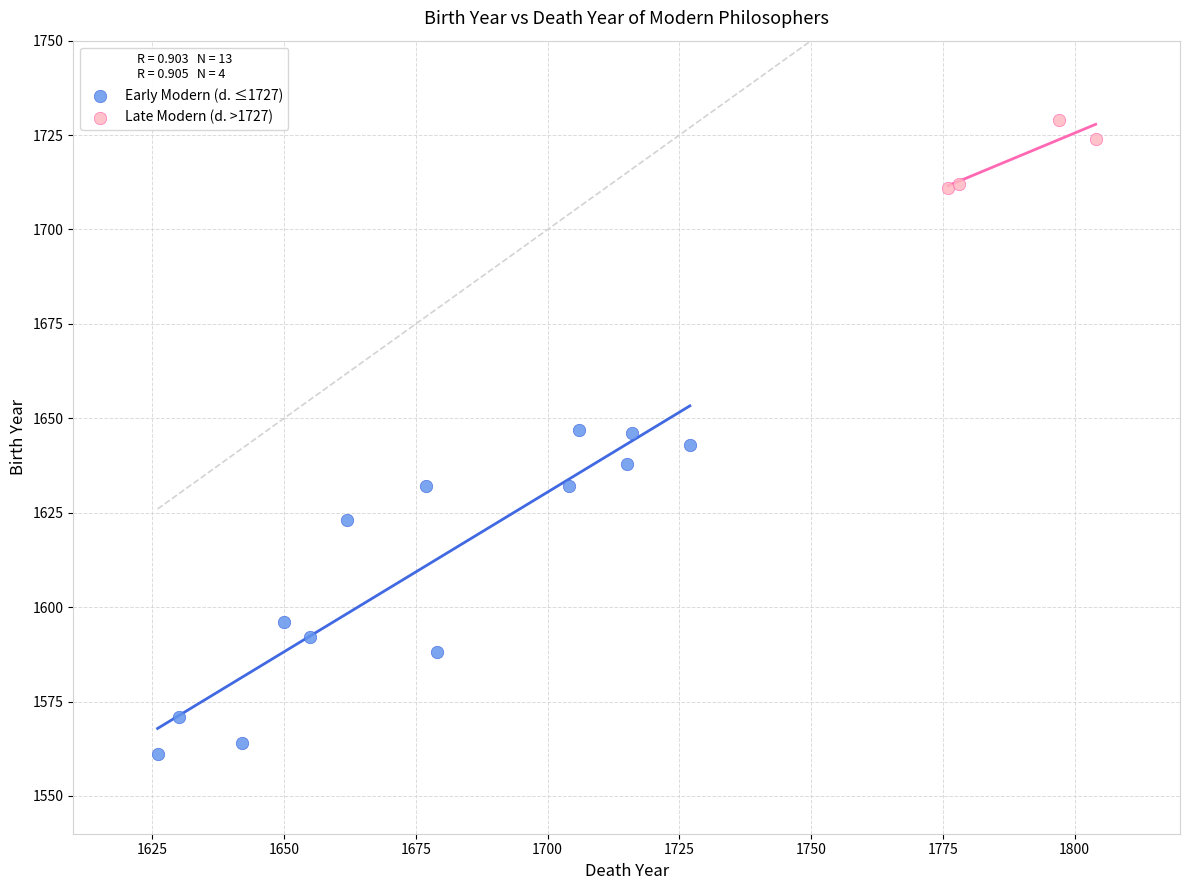

Which series reaches the minimum Y coordinate?

Early Modern (d. ≤1727)